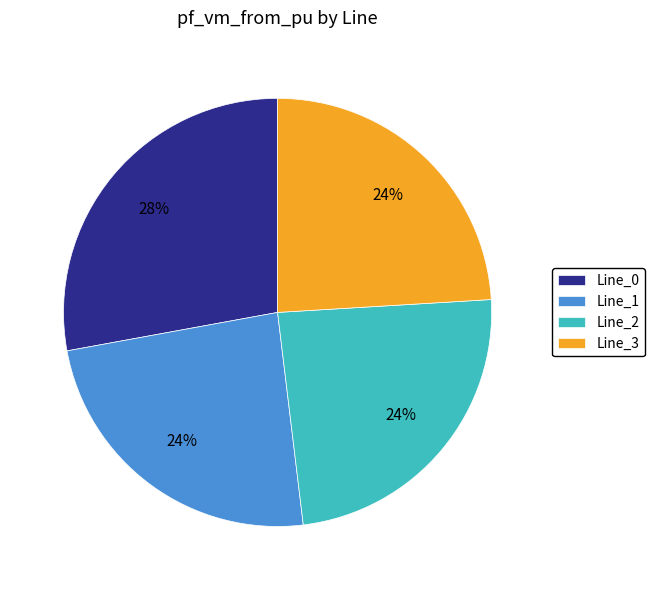

Is it true that Line_2 is 12% of the pie?

False